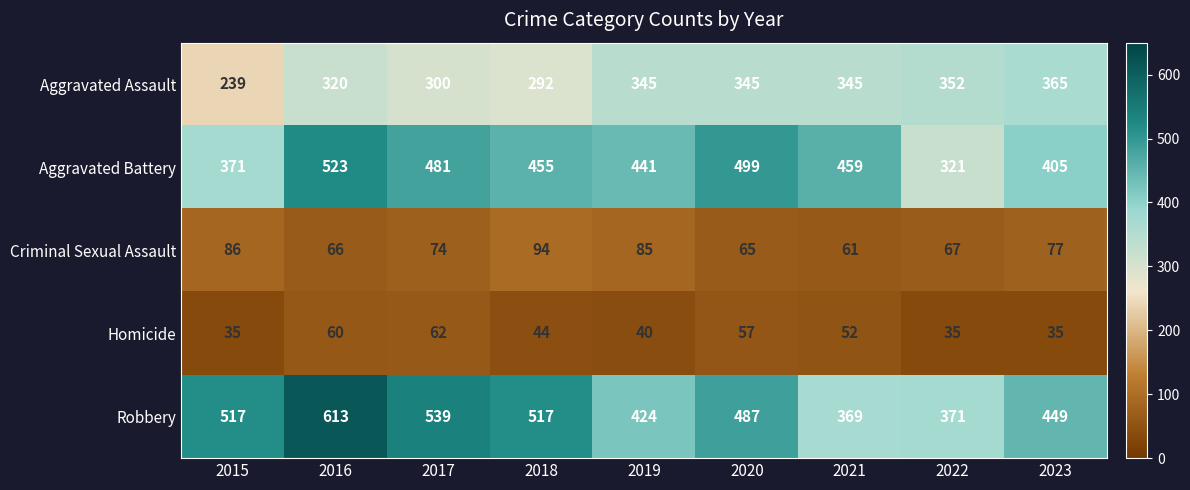

True or false: Robbery has a value of 695 at 2018.

False